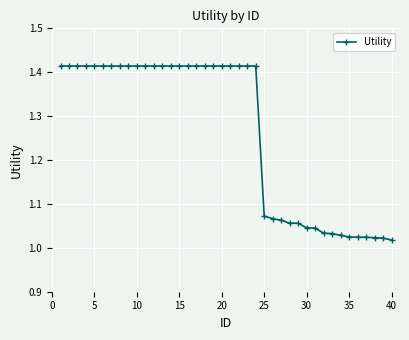

What is the difference between the maximum and second lowest values?

0.4